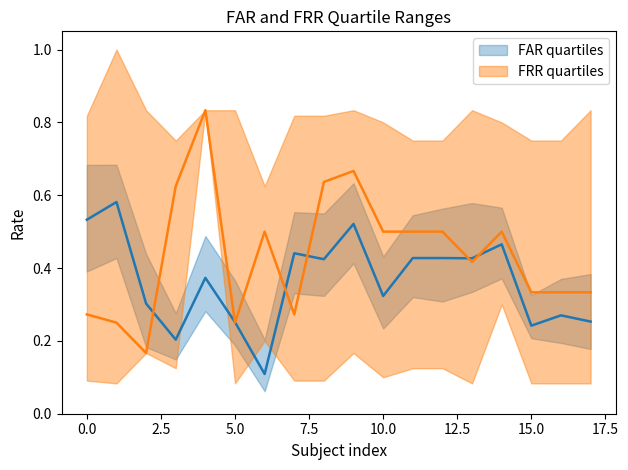

True or false: FRR_lower and FRR_mid intersect in this chart.

False